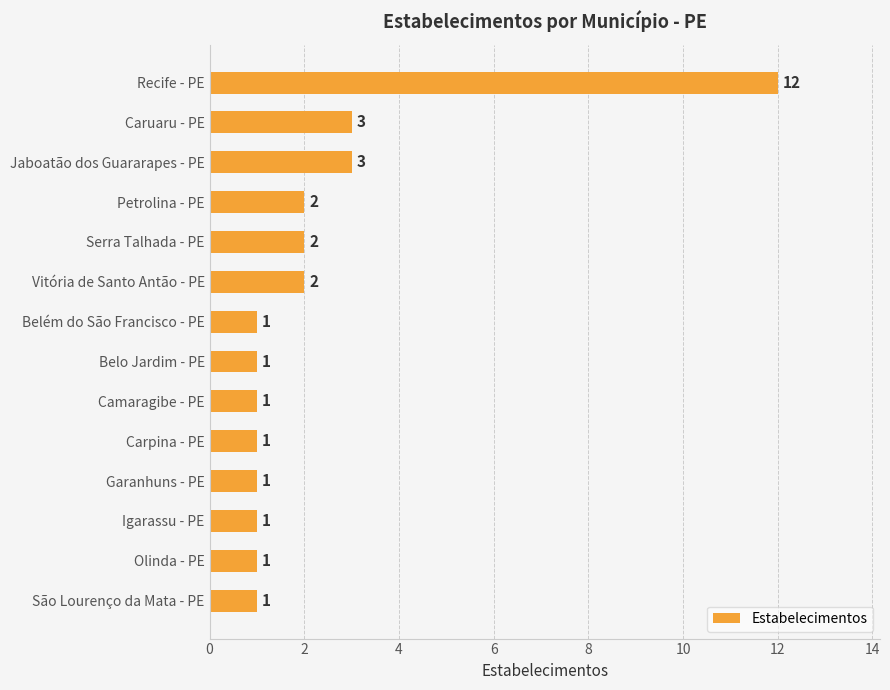

Are the bars horizontal?

Yes